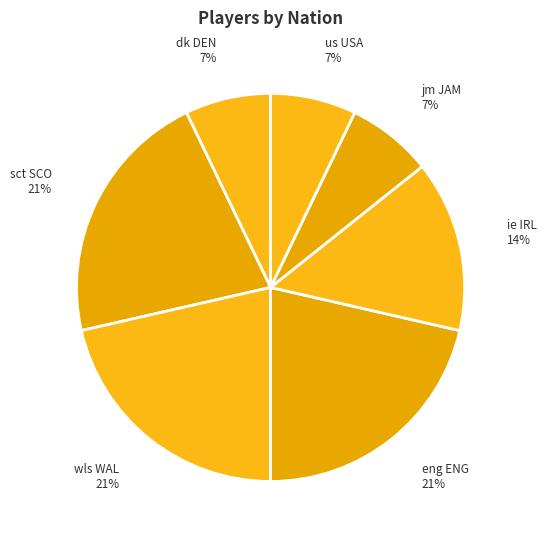

Is us USA the majority of the pie?

No